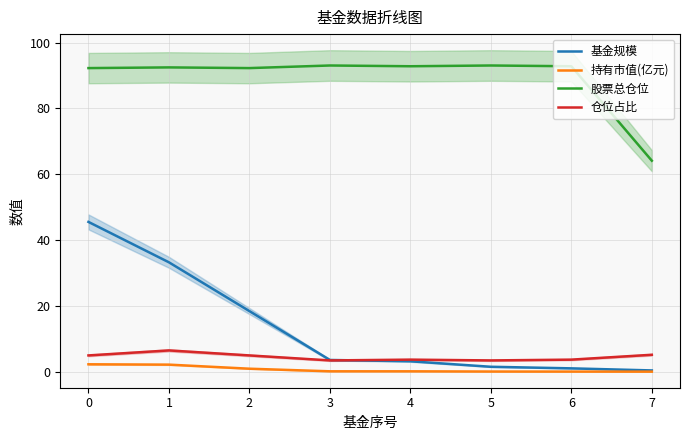

What is the difference between the highest and lowest values at 3?

92.9